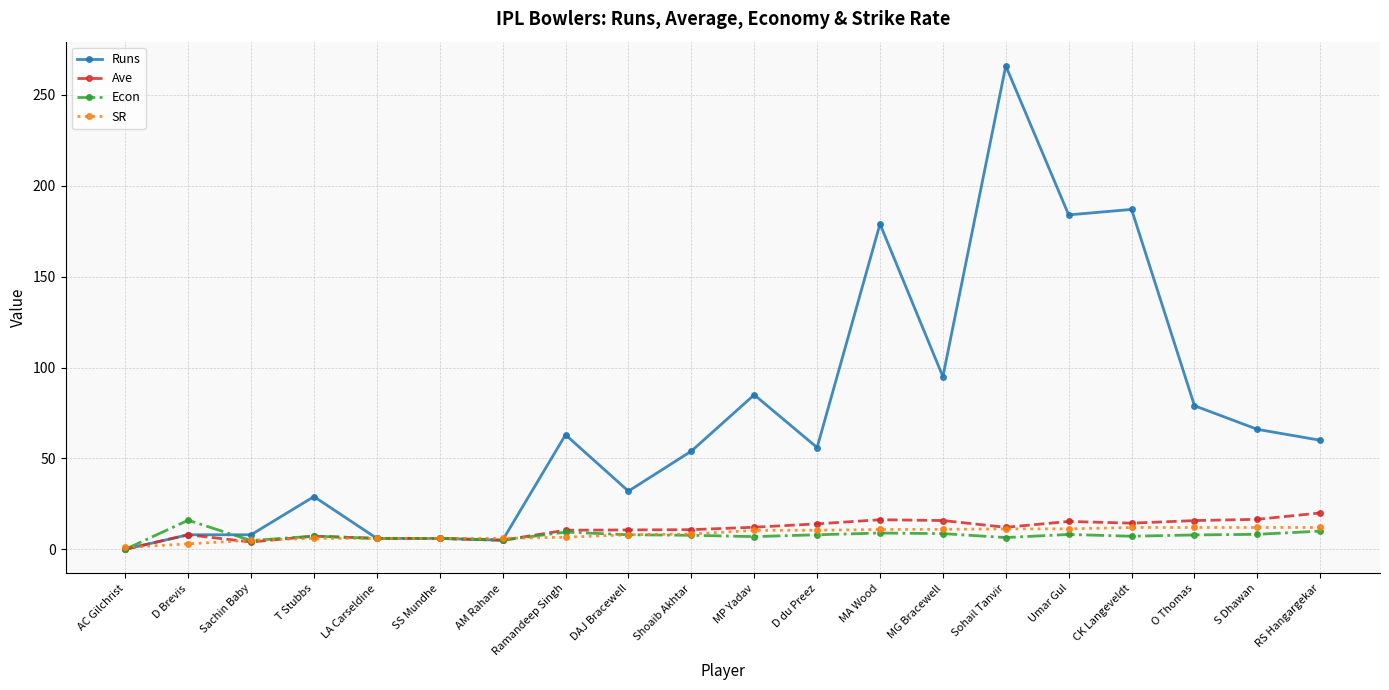

True or false: SR has a value of 6.0 at SS Mundhe.

True